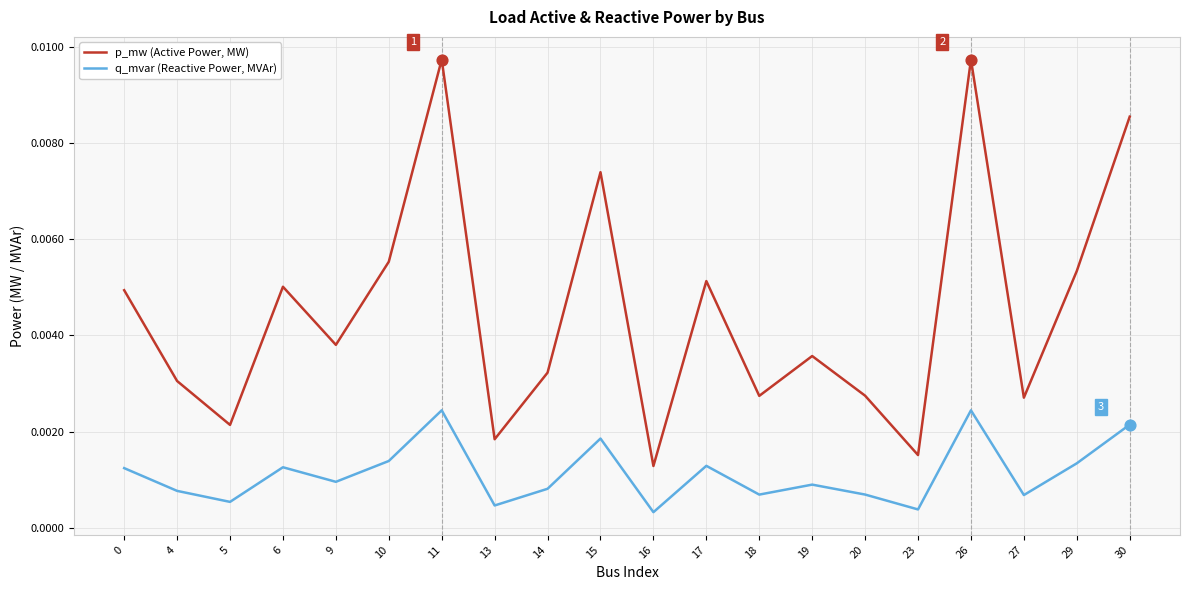

Which series has the largest total across all categories?

p_mw (Active Power, MW)